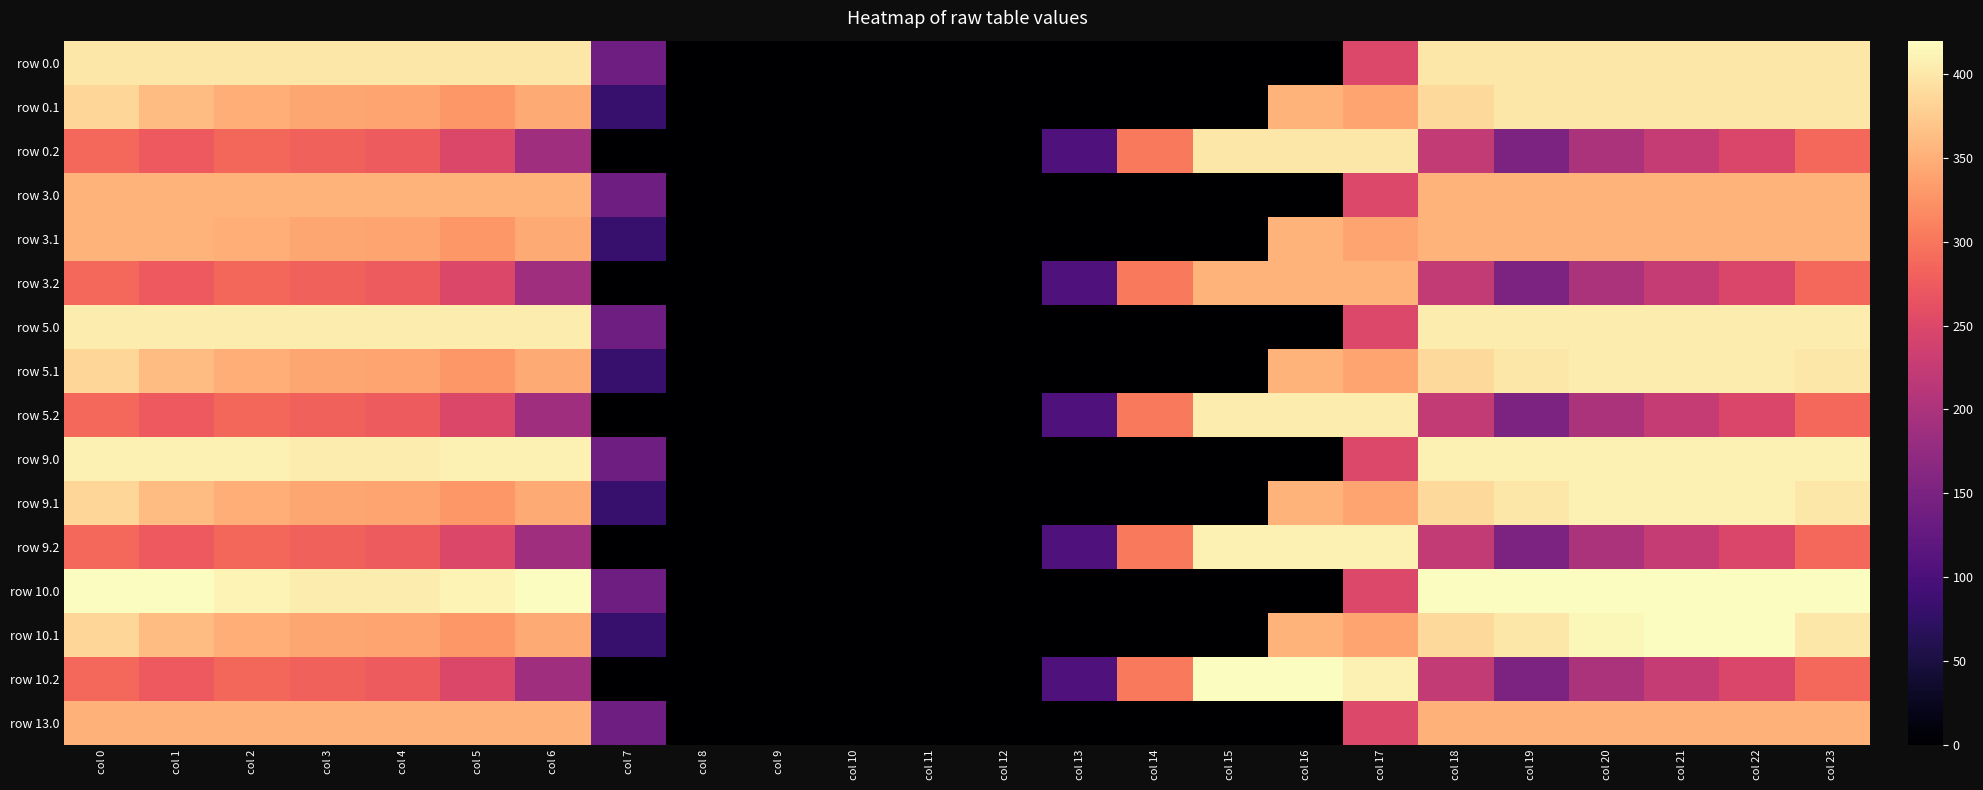

Reading left to right, list all the values displayed in this chart.

row 0.0: col 0=400.0	col 1=400.0	col 2=400.0	col 3=400.0	col 4=400.0	col 5=400.0	col 6=400.0	col 7=136.4	col 8=0.0	col 9=0.0	col 10=0.0	col 11=0.0	col 12=0.0	col 13=0.0	col 14=0.0	col 15=0.0	col 16=0.0	col 17=250.3	col 18=400.0	col 19=400.0	col 20=400.0	col 21=400.0	col 22=400.0	col 23=400.0
row 0.1: col 0=384.6	col 1=361.1	col 2=347.9	col 3=342.7	col 4=339.6	col 5=329.5	col 6=345.2	col 7=81.6	col 8=0.0	col 9=0.0	col 10=0.0	col 11=0.0	col 12=0.0	col 13=0.0	col 14=0.0	col 15=0.0	col 16=353.7	col 17=340.1	col 18=388.5	col 19=399.7	col 20=400.0	col 21=400.0	col 22=400.0	col 23=399.4
row 0.2: col 0=287.1	col 1=272.7	col 2=285.5	col 3=281.0	col 4=274.4	col 5=248.1	col 6=187.1	col 7=0.0	col 8=0.0	col 9=0.0	col 10=0.0	col 11=0.0	col 12=0.0	col 13=104.4	col 14=301.9	col 15=400.0	col 16=400.0	col 17=400.0	col 18=223.1	col 19=151.1	col 20=199.2	col 21=226.4	col 22=247.4	col 23=287.5
row 3.0: col 0=354.0	col 1=354.0	col 2=354.0	col 3=354.0	col 4=354.0	col 5=354.0	col 6=354.0	col 7=136.4	col 8=0.0	col 9=0.0	col 10=0.0	col 11=0.0	col 12=0.0	col 13=0.0	col 14=0.0	col 15=0.0	col 16=0.0	col 17=250.3	col 18=354.0	col 19=354.0	col 20=354.0	col 21=354.0	col 22=354.0	col 23=354.0
row 3.1: col 0=354.0	col 1=354.0	col 2=347.9	col 3=342.7	col 4=339.6	col 5=329.5	col 6=345.2	col 7=81.6	col 8=0.0	col 9=0.0	col 10=0.0	col 11=0.0	col 12=0.0	col 13=0.0	col 14=0.0	col 15=0.0	col 16=353.7	col 17=340.1	col 18=354.0	col 19=354.0	col 20=354.0	col 21=354.0	col 22=354.0	col 23=354.0
row 3.2: col 0=287.1	col 1=272.7	col 2=285.5	col 3=281.0	col 4=274.4	col 5=248.1	col 6=187.1	col 7=0.0	col 8=0.0	col 9=0.0	col 10=0.0	col 11=0.0	col 12=0.0	col 13=104.4	col 14=301.9	col 15=354.0	col 16=354.0	col 17=354.0	col 18=223.1	col 19=151.1	col 20=199.2	col 21=226.4	col 22=247.4	col 23=287.5
row 5.0: col 0=405.0	col 1=405.0	col 2=405.0	col 3=404.4	col 4=404.9	col 5=405.0	col 6=405.0	col 7=136.4	col 8=0.0	col 9=0.0	col 10=0.0	col 11=0.0	col 12=0.0	col 13=0.0	col 14=0.0	col 15=0.0	col 16=0.0	col 17=250.3	col 18=405.0	col 19=405.0	col 20=405.0	col 21=405.0	col 22=405.0	col 23=405.0
row 5.1: col 0=384.6	col 1=361.1	col 2=347.9	col 3=342.7	col 4=339.6	col 5=329.5	col 6=345.2	col 7=81.6	col 8=0.0	col 9=0.0	col 10=0.0	col 11=0.0	col 12=0.0	col 13=0.0	col 14=0.0	col 15=0.0	col 16=353.7	col 17=340.1	col 18=388.5	col 19=399.7	col 20=405.0	col 21=405.0	col 22=405.0	col 23=399.4
row 5.2: col 0=287.1	col 1=272.7	col 2=285.5	col 3=281.0	col 4=274.4	col 5=248.1	col 6=187.1	col 7=0.0	col 8=0.0	col 9=0.0	col 10=0.0	col 11=0.0	col 12=0.0	col 13=104.4	col 14=301.9	col 15=405.0	col 16=405.0	col 17=405.0	col 18=223.1	col 19=151.1	col 20=199.2	col 21=226.4	col 22=247.4	col 23=287.5
row 9.0: col 0=410.0	col 1=410.0	col 2=410.0	col 3=404.4	col 4=404.9	col 5=410.0	col 6=410.0	col 7=136.4	col 8=0.0	col 9=0.0	col 10=0.0	col 11=0.0	col 12=0.0	col 13=0.0	col 14=0.0	col 15=0.0	col 16=0.0	col 17=250.3	col 18=410.0	col 19=410.0	col 20=410.0	col 21=410.0	col 22=410.0	col 23=410.0
row 9.1: col 0=384.6	col 1=361.1	col 2=347.9	col 3=342.7	col 4=339.6	col 5=329.5	col 6=345.2	col 7=81.6	col 8=0.0	col 9=0.0	col 10=0.0	col 11=0.0	col 12=0.0	col 13=0.0	col 14=0.0	col 15=0.0	col 16=353.7	col 17=340.1	col 18=388.5	col 19=399.7	col 20=410.0	col 21=410.0	col 22=410.0	col 23=399.4
row 9.2: col 0=287.1	col 1=272.7	col 2=285.5	col 3=281.0	col 4=274.4	col 5=248.1	col 6=187.1	col 7=0.0	col 8=0.0	col 9=0.0	col 10=0.0	col 11=0.0	col 12=0.0	col 13=104.4	col 14=301.9	col 15=410.0	col 16=410.0	col 17=409.5	col 18=223.1	col 19=151.1	col 20=199.2	col 21=226.4	col 22=247.4	col 23=287.5
row 10.0: col 0=420.0	col 1=420.0	col 2=410.3	col 3=404.4	col 4=404.9	col 5=410.8	col 6=420.0	col 7=136.4	col 8=0.0	col 9=0.0	col 10=0.0	col 11=0.0	col 12=0.0	col 13=0.0	col 14=0.0	col 15=0.0	col 16=0.0	col 17=250.3	col 18=420.0	col 19=420.0	col 20=420.0	col 21=420.0	col 22=420.0	col 23=420.0
row 10.1: col 0=384.6	col 1=361.1	col 2=347.9	col 3=342.7	col 4=339.6	col 5=329.5	col 6=345.2	col 7=81.6	col 8=0.0	col 9=0.0	col 10=0.0	col 11=0.0	col 12=0.0	col 13=0.0	col 14=0.0	col 15=0.0	col 16=353.7	col 17=340.1	col 18=388.5	col 19=399.7	col 20=414.5	col 21=420.0	col 22=419.9	col 23=399.4
row 10.2: col 0=287.1	col 1=272.7	col 2=285.5	col 3=281.0	col 4=274.4	col 5=248.1	col 6=187.1	col 7=0.0	col 8=0.0	col 9=0.0	col 10=0.0	col 11=0.0	col 12=0.0	col 13=104.4	col 14=301.9	col 15=420.0	col 16=420.0	col 17=409.5	col 18=223.1	col 19=151.1	col 20=199.2	col 21=226.4	col 22=247.4	col 23=287.5
row 13.0: col 0=352.0	col 1=352.0	col 2=352.0	col 3=352.0	col 4=352.0	col 5=352.0	col 6=352.0	col 7=136.4	col 8=0.0	col 9=0.0	col 10=0.0	col 11=0.0	col 12=0.0	col 13=0.0	col 14=0.0	col 15=0.0	col 16=0.0	col 17=250.3	col 18=352.0	col 19=352.0	col 20=352.0	col 21=352.0	col 22=352.0	col 23=352.0